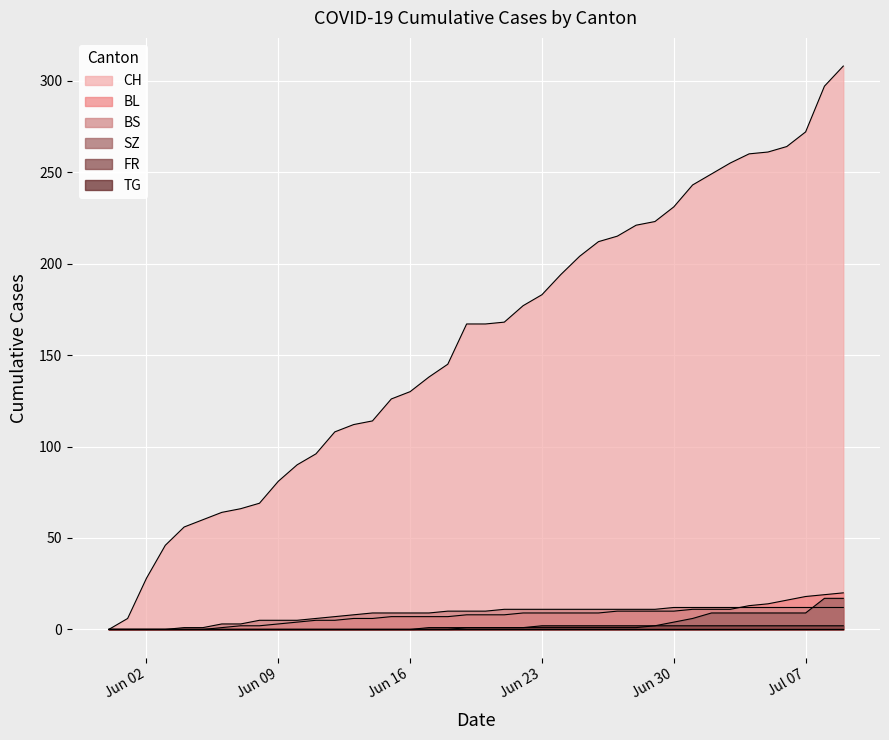

At how many categories does at least one series exceed 40?

37